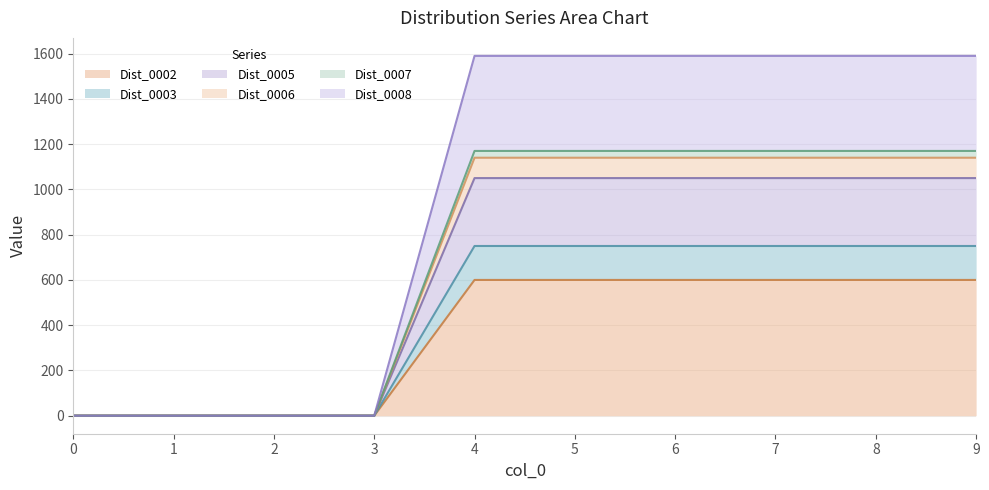

True or false: Dist_0008 has a value of -1081 at 2.

False